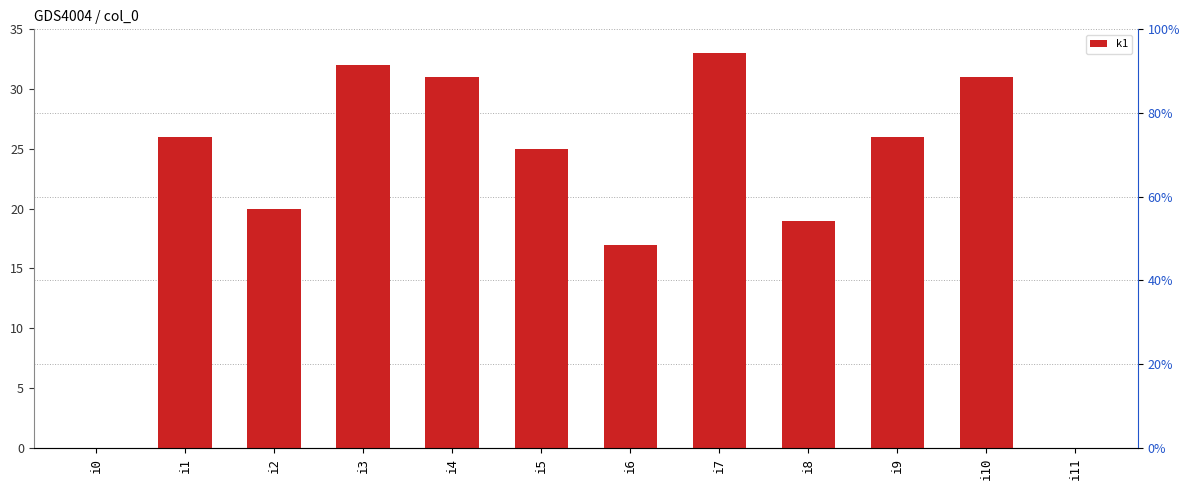

Which has a higher value, i5 or i10?

i10